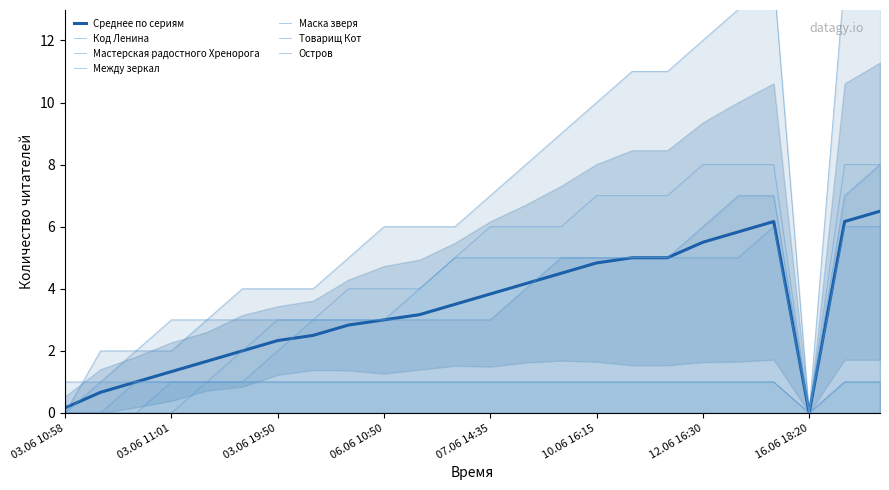

What is the average value of the Товарищ Кот series?

3